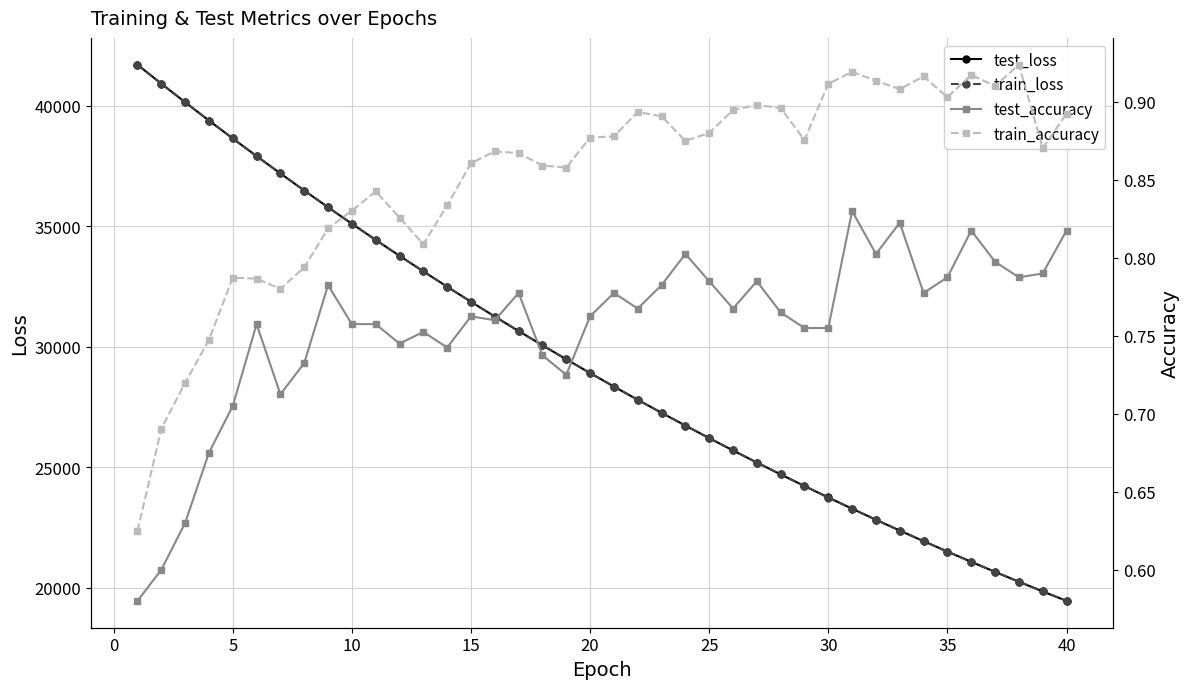

What is the lowest value of the train_loss series?

19452.4